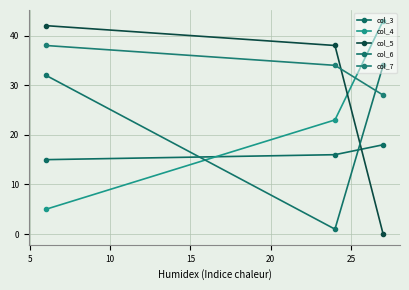

How many lines are shown in the chart?

5